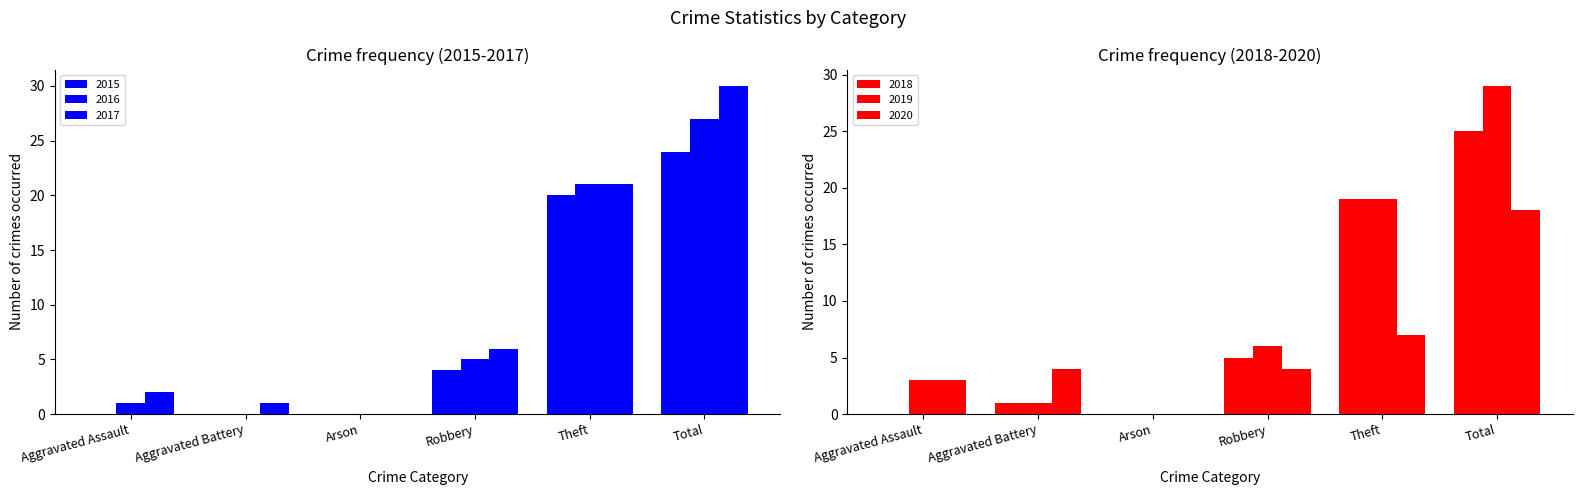

Count the 2015 values in the range 0 to 20.

5